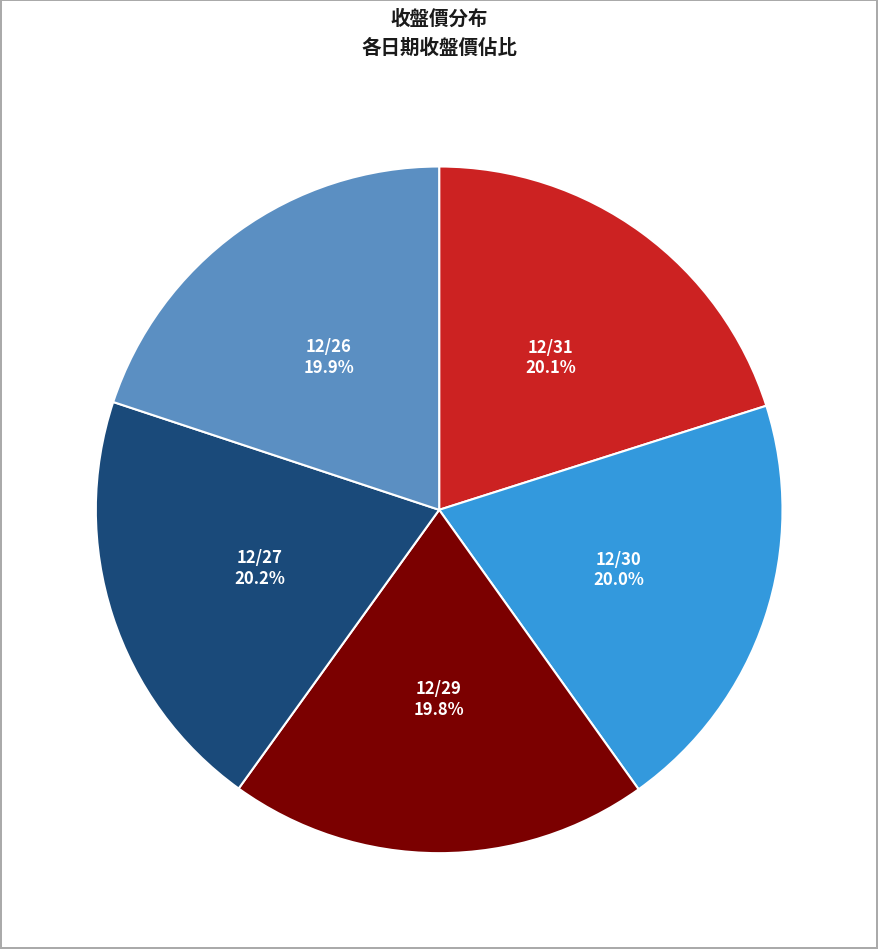

True or false: 12/26 accounts for 26% of the total.

False